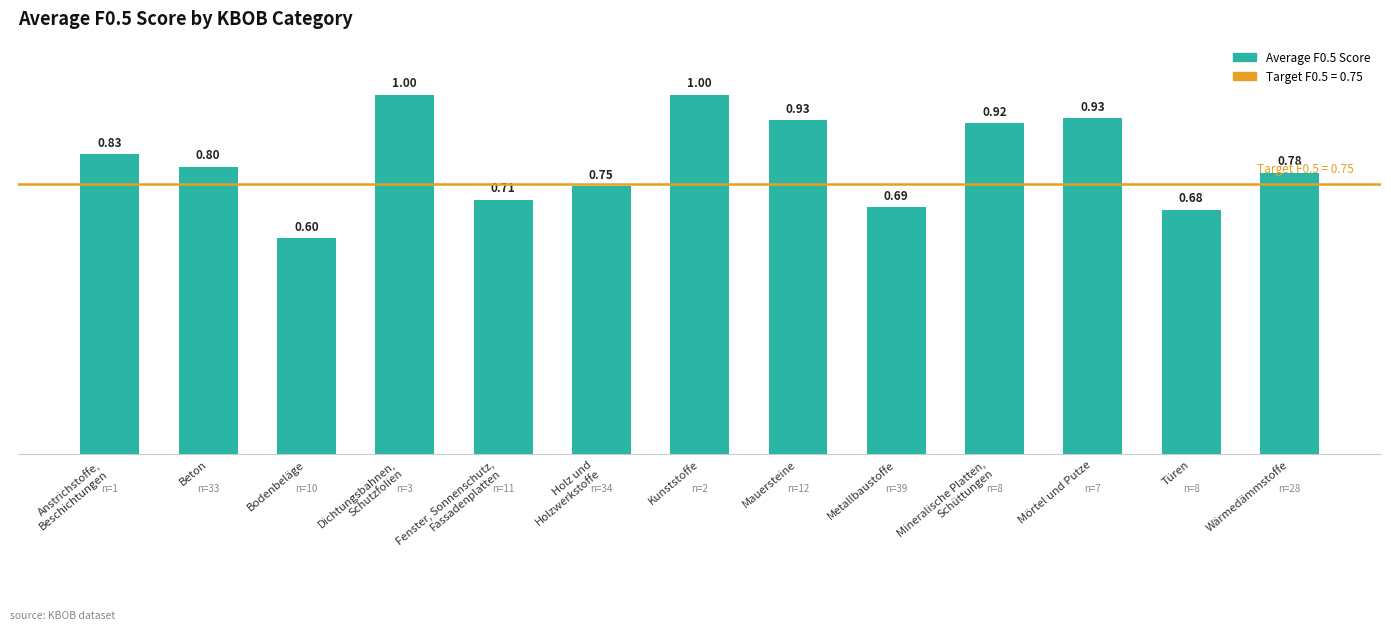

What is the sum of the values at Beton and Metallbaustoffe?

1.5